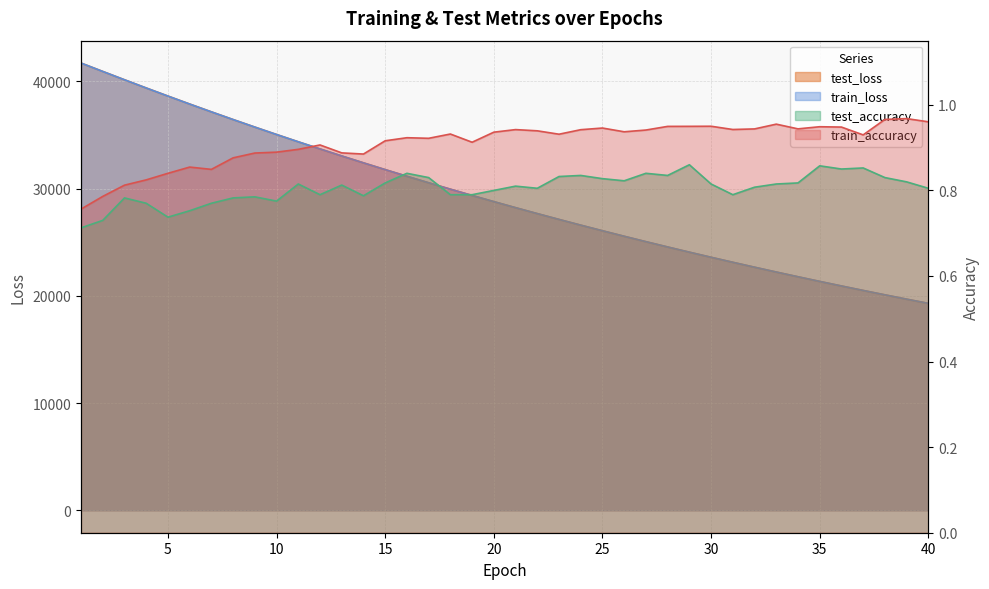

Read the test_accuracy value at 10.

0.8